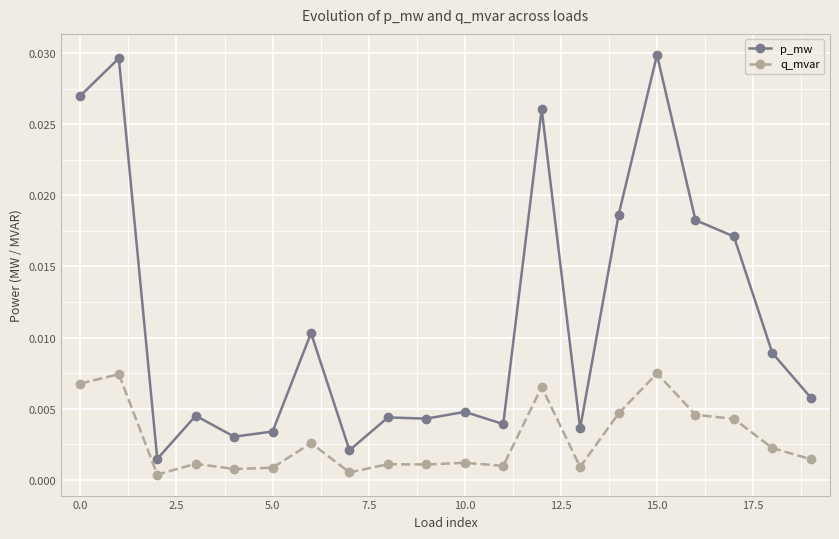

How many lines are shown in the chart?

2